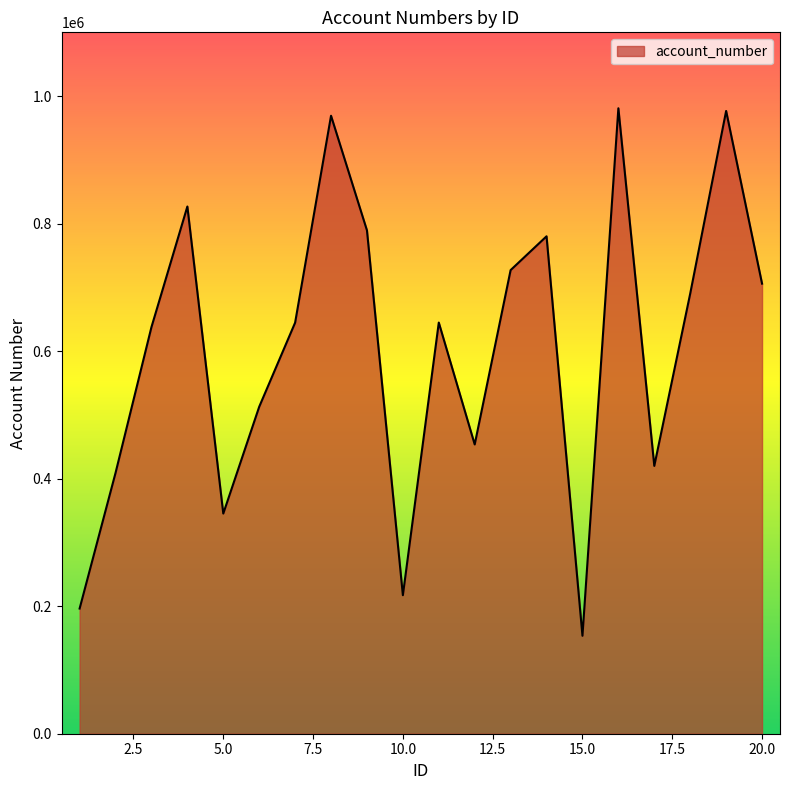

What is the greatest value displayed?

980913